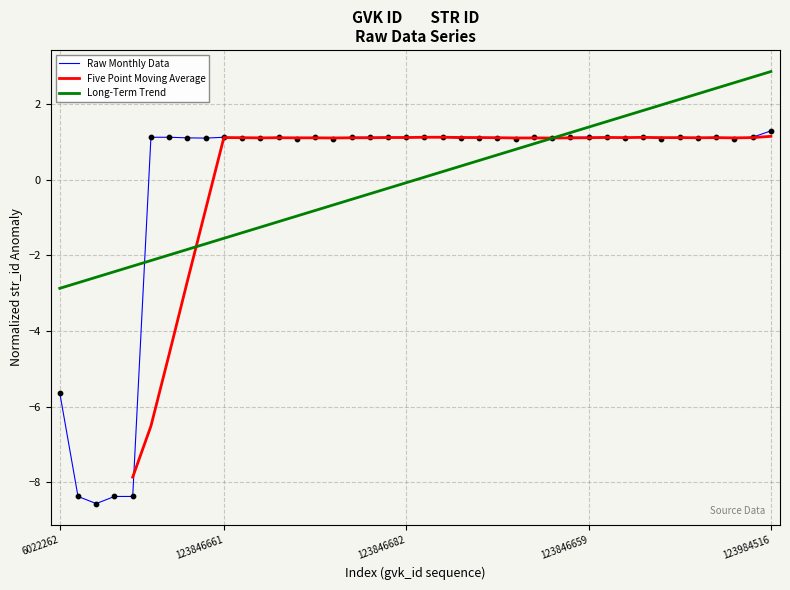

Between 123846671 and 123846681, which is larger?

123846681